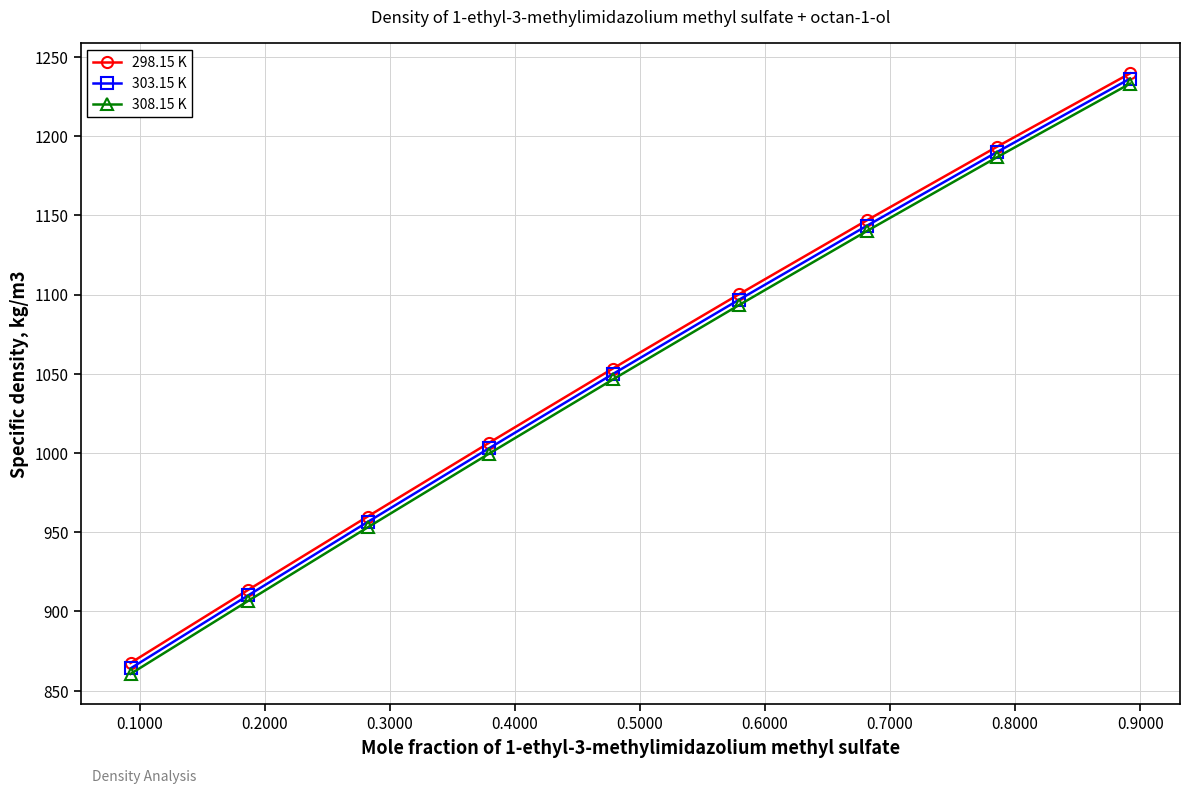

What are all the series names shown in the legend?

298.15 K, 303.15 K, 308.15 K